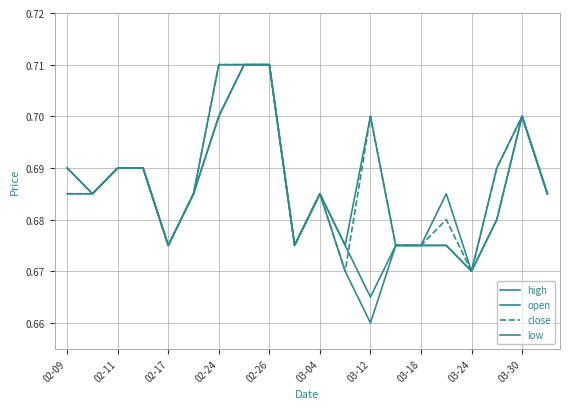

How many interior local valleys does the open series have?

5